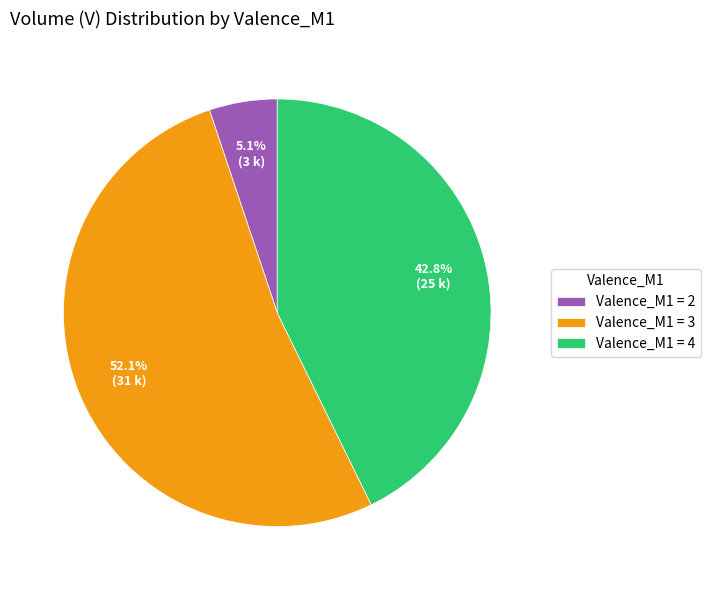

What is the largest slice in the pie chart?

Valence_M1 = 3